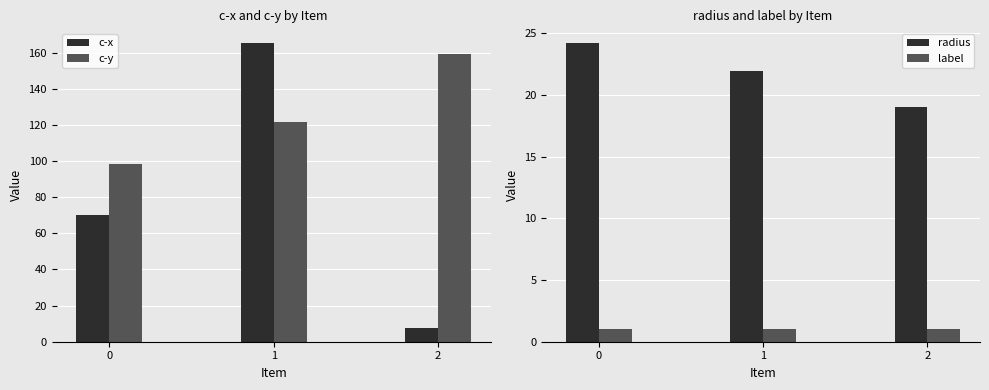

Between 0 and 1, which is larger?

1